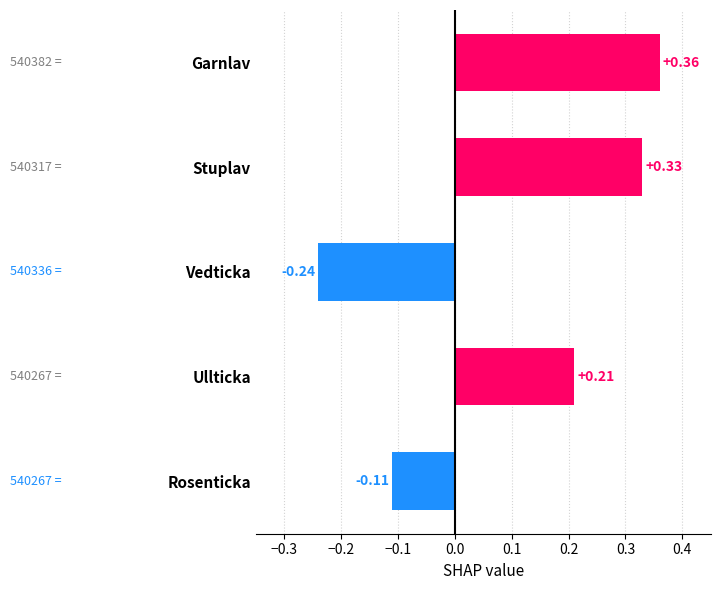

How many bars are there in total?

5